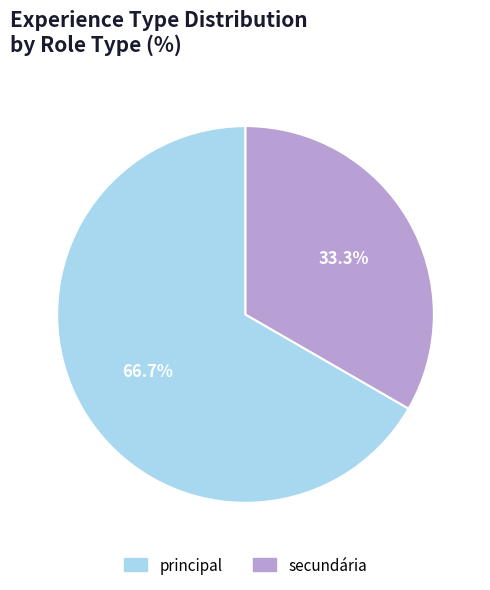

Which category has the smallest portion of the pie?

secundária